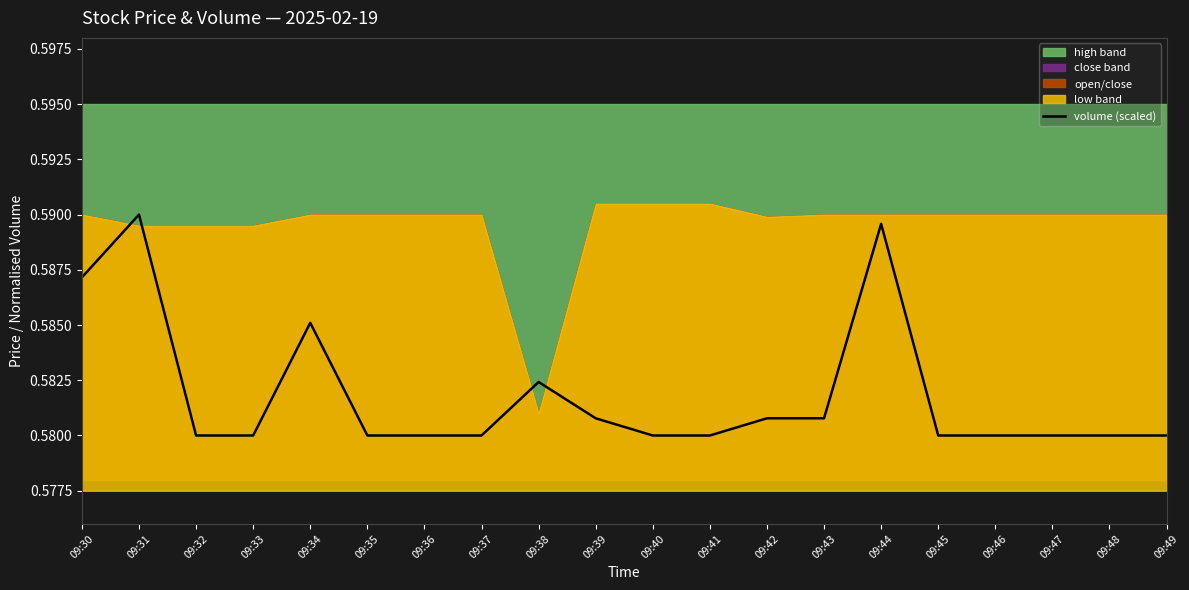

What is the value of the 19th point from the left?

0.6